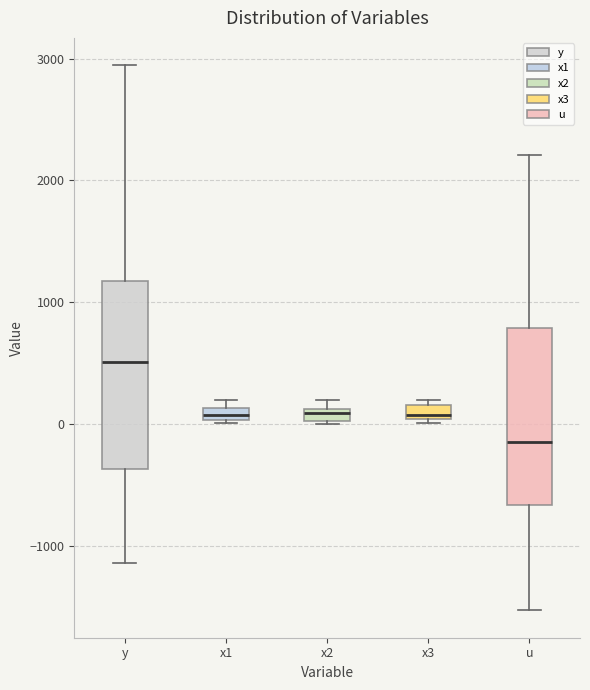

Which box's median line is the highest?

y